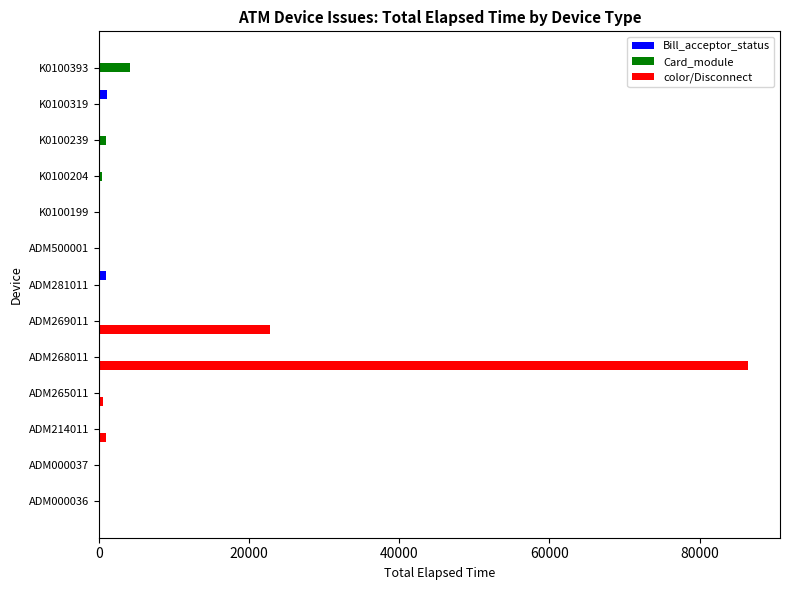

The Card_module series shows 392 at K0100204. True or false?

True